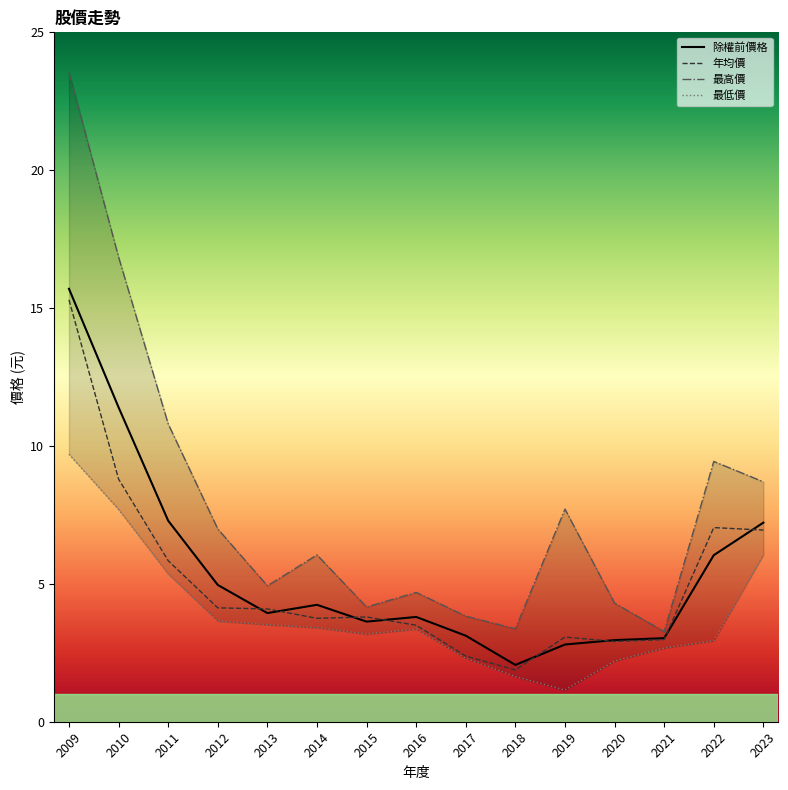

Count the number of categories in the chart.

15